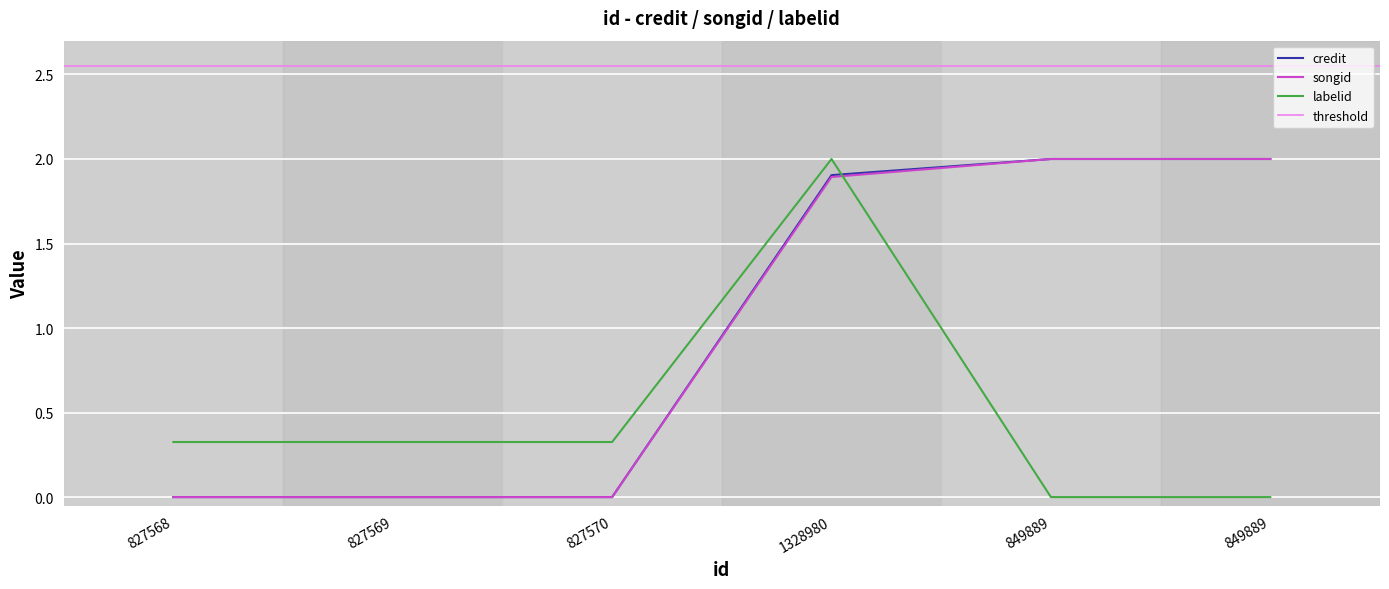

What is the greatest value displayed?

2.0